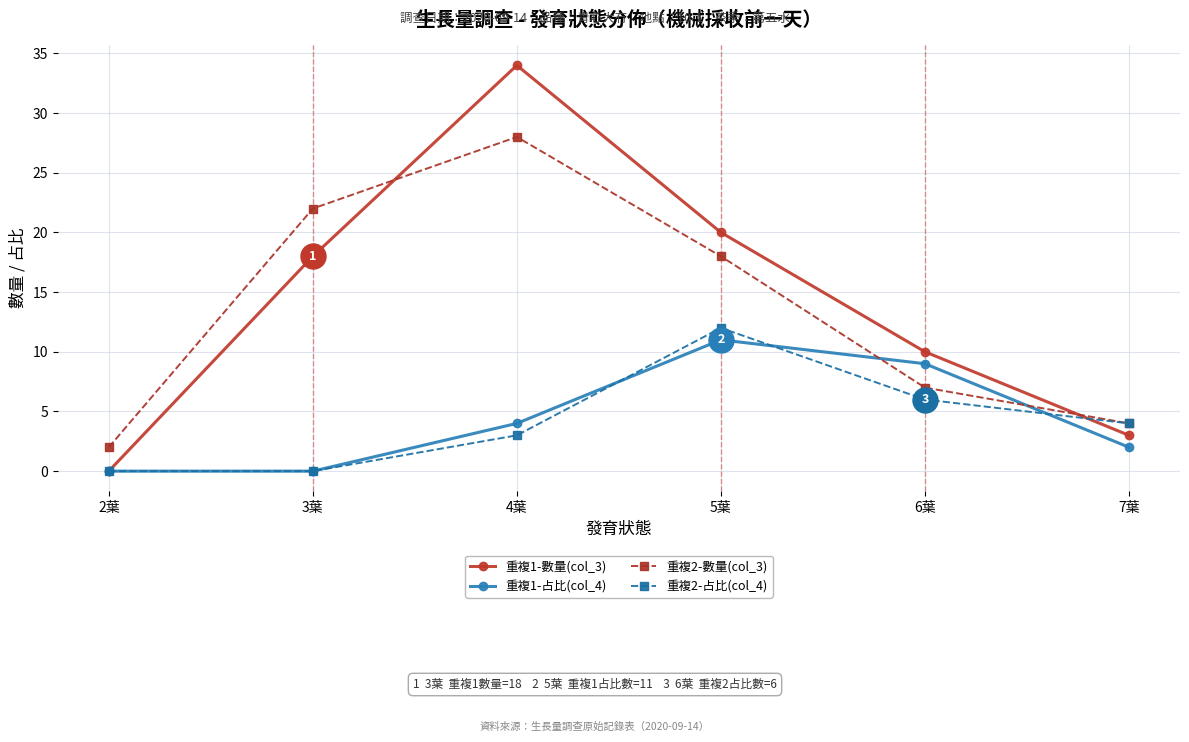

After their last crossing, which series has the higher values: 重複2-數量(col_3) or 重複1-占比(col_4)?

重複2-數量(col_3)